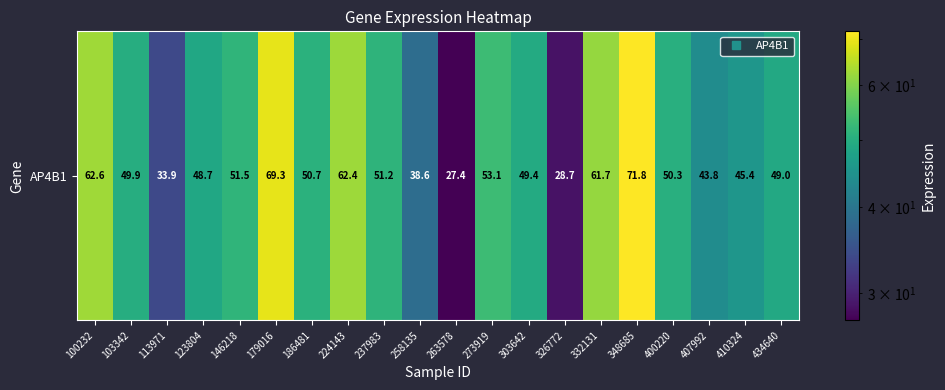

At which category does the chart reach its minimum across all series?

263578